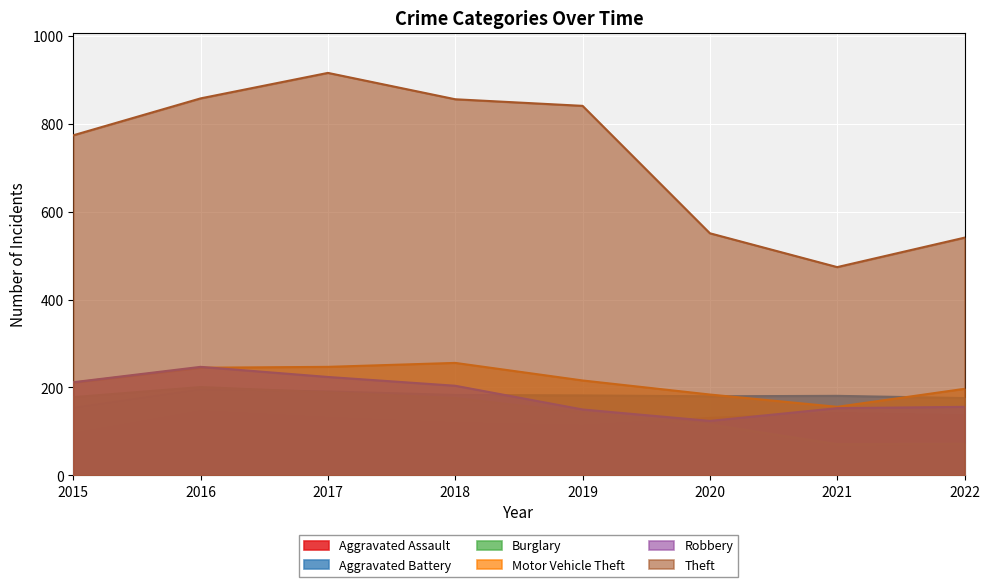

What is the difference between the Robbery values at 2015 and 2020?

88